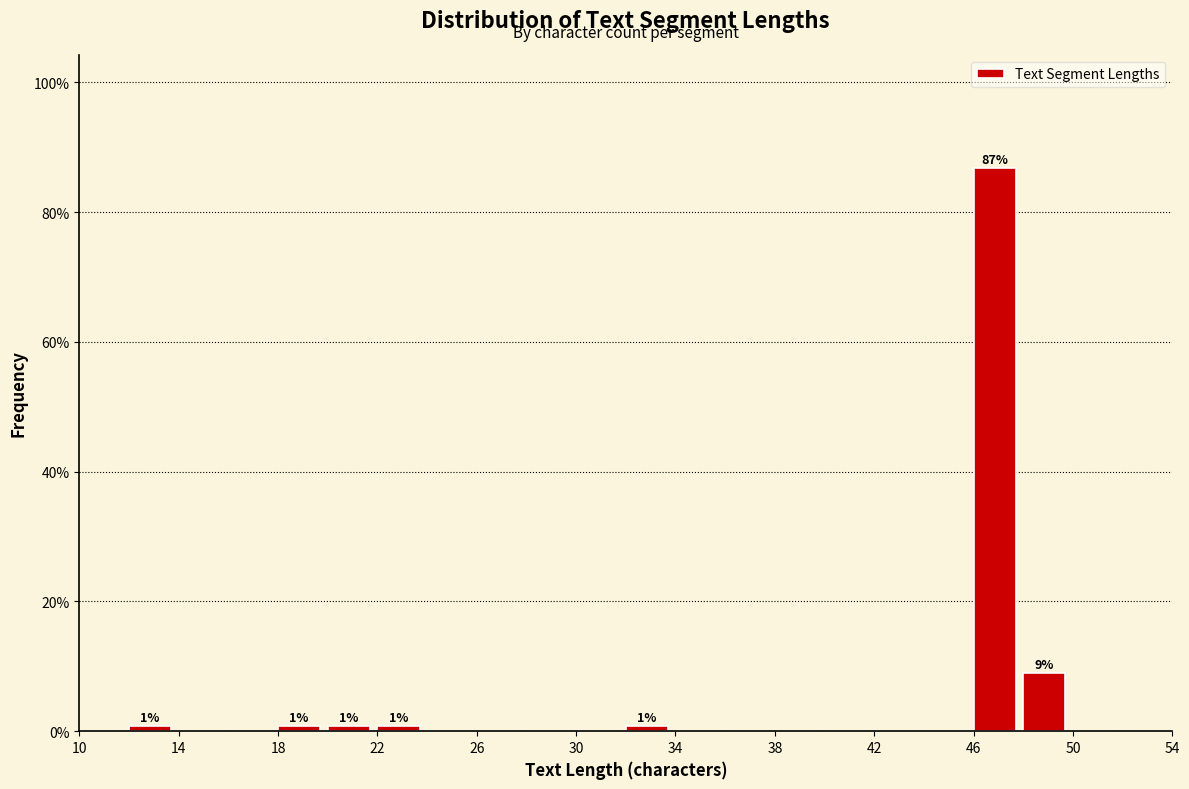

Over which range of the x-axis is the bar tallest?

46 to 48